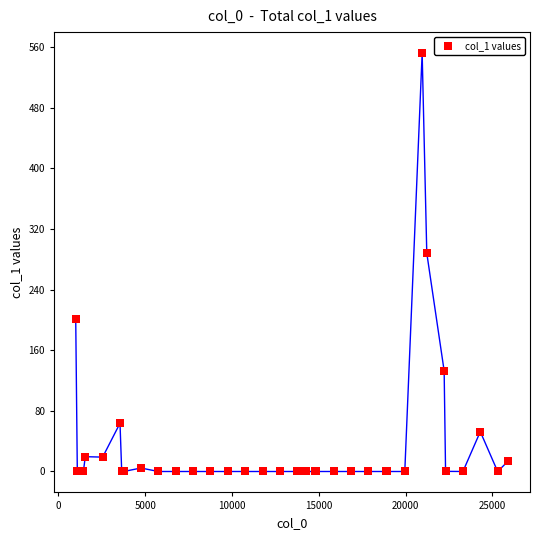

What Y value in the scatter plot is closest to 276?

288.3